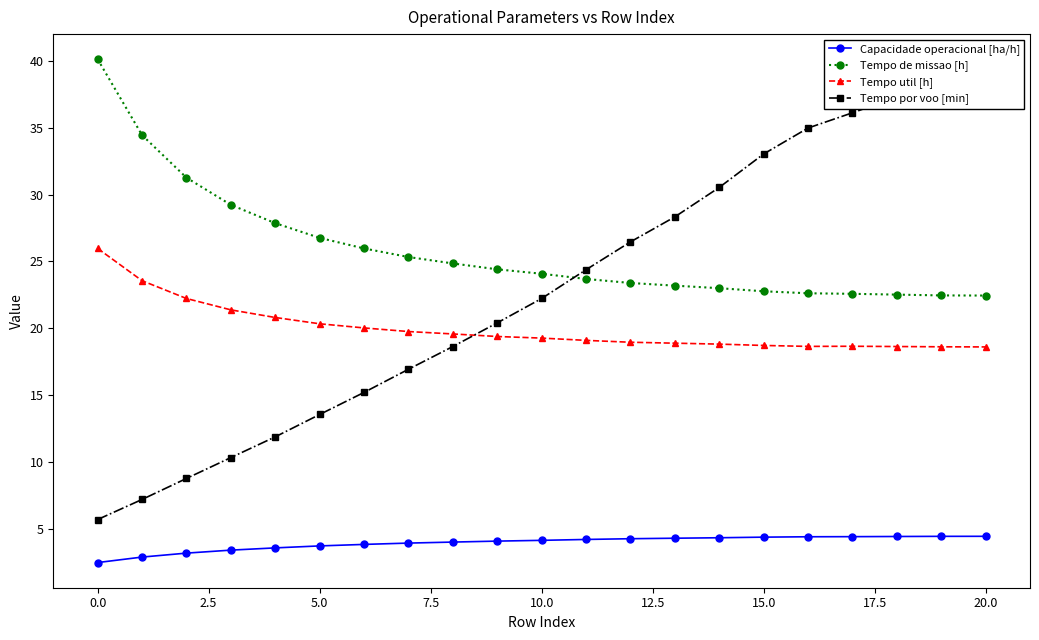

True or false: Tempo de missao [h] and Capacidade operacional [ha/h] intersect in this chart.

False